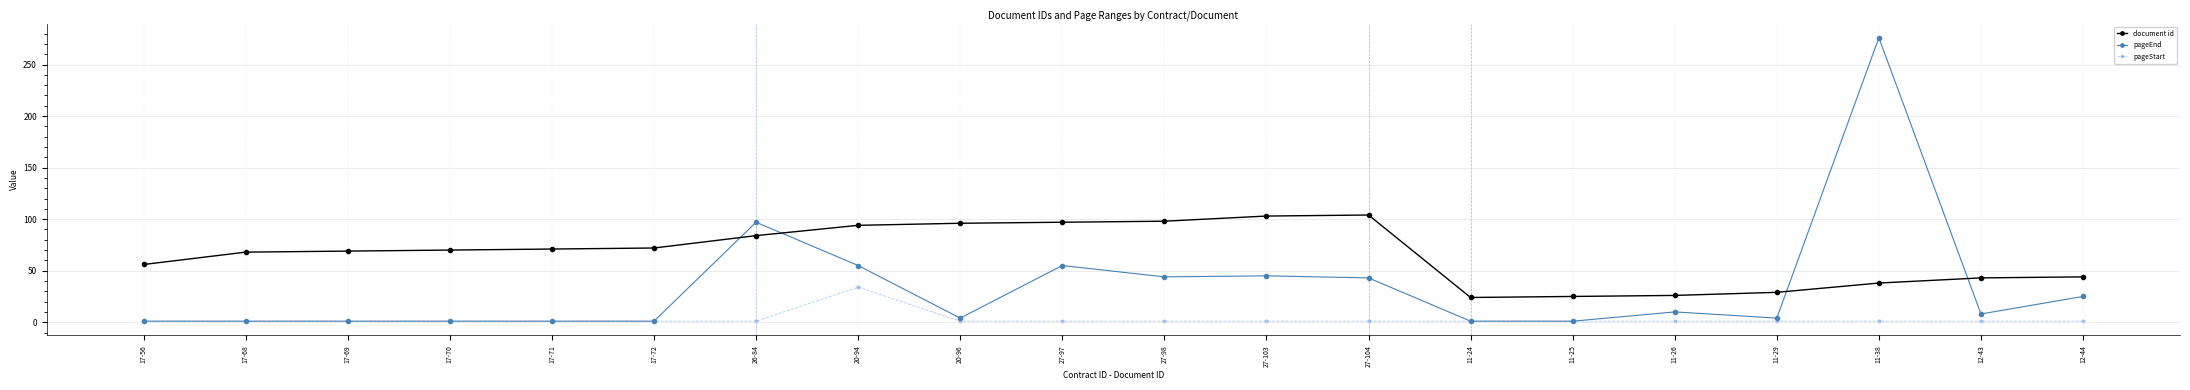

Between 17-70 and 11-38, which series saw the biggest shift?

pageEnd